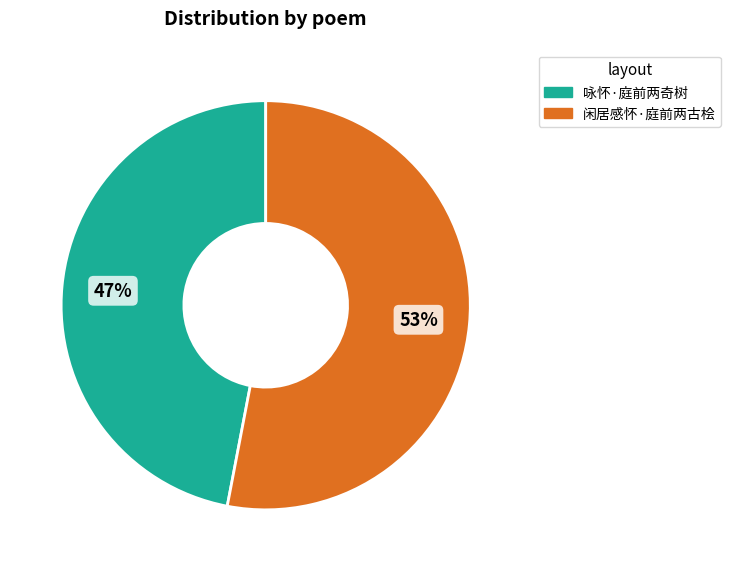

Is there any slice that represents more than half of the pie?

Yes